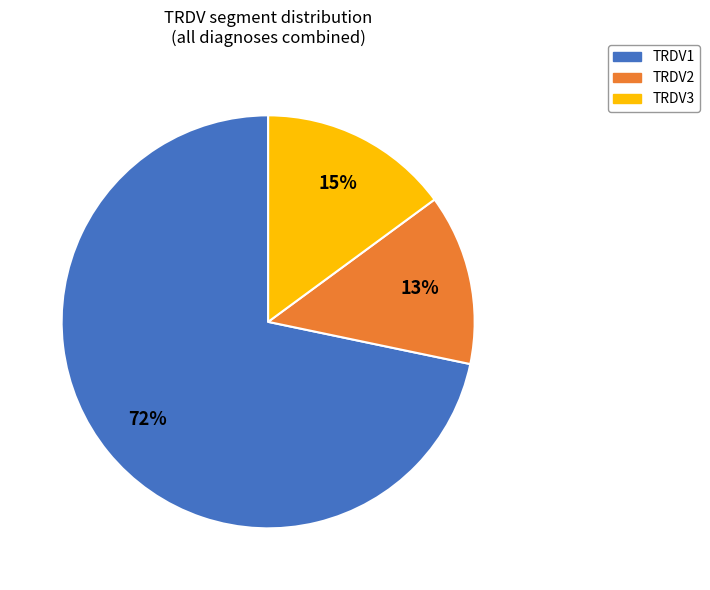

Is there a majority slice in this chart?

Yes